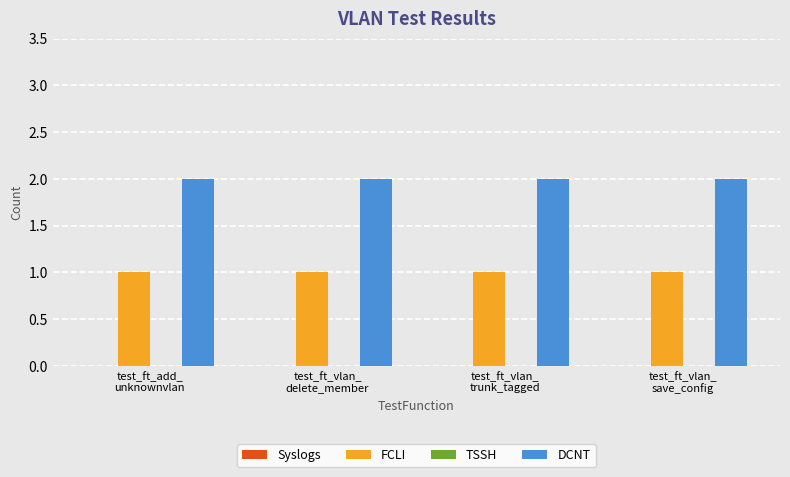

List the series in order of their overall mean, lowest first.

FCLI, DCNT